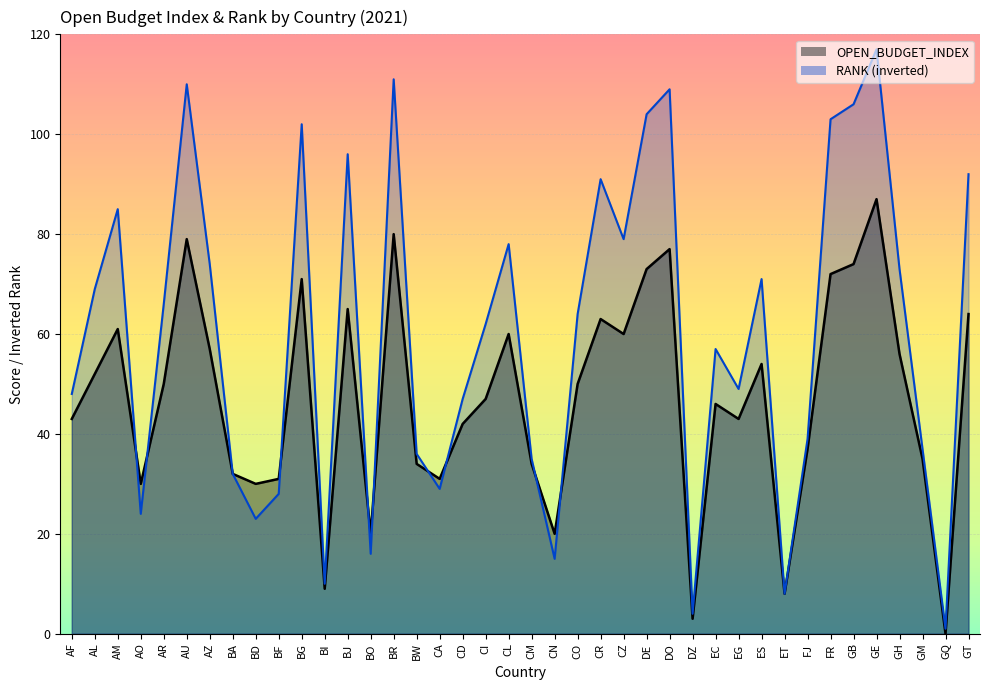

What is the value of the RANK point at the 28th from the left?

4